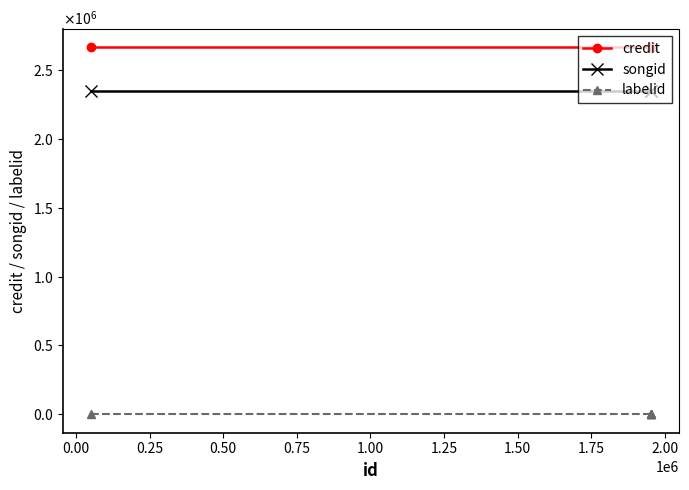

The value of labelid at 0.50 is 0. True or false?

False